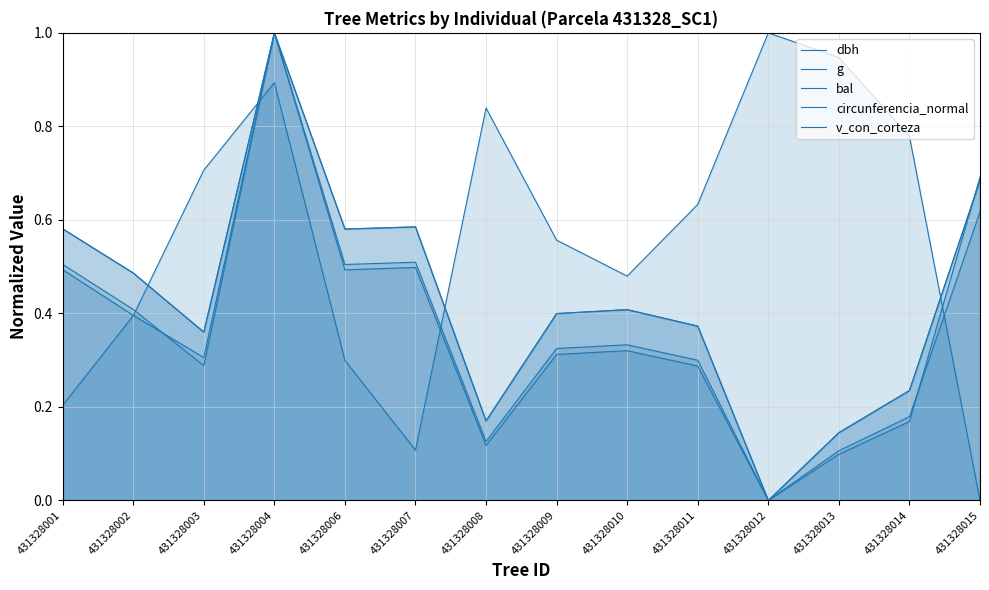

At which category does dbh reach its first local valley?

431328003